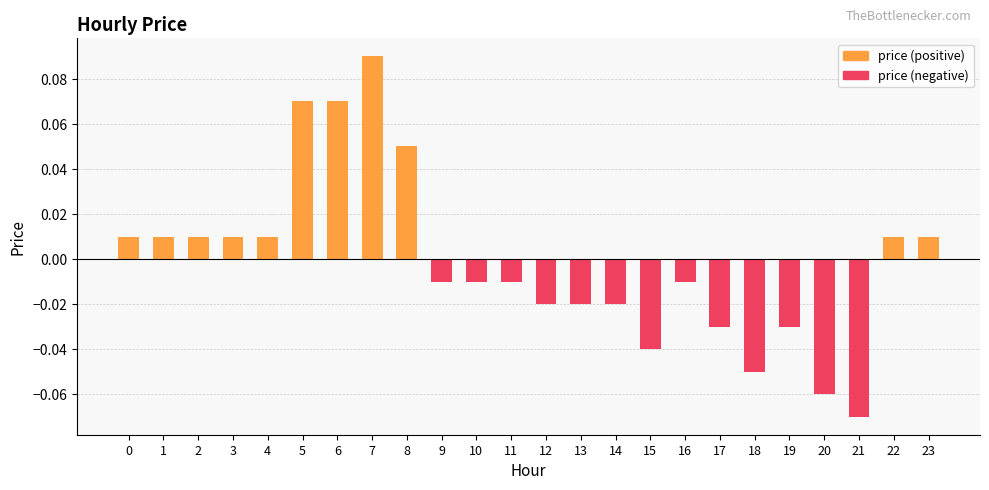

Which has a higher value, 7 or 15?

7